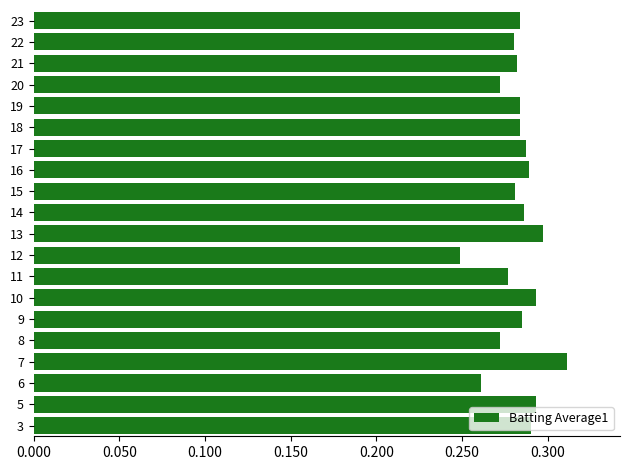

At which category does the chart reach its peak across all series?

7